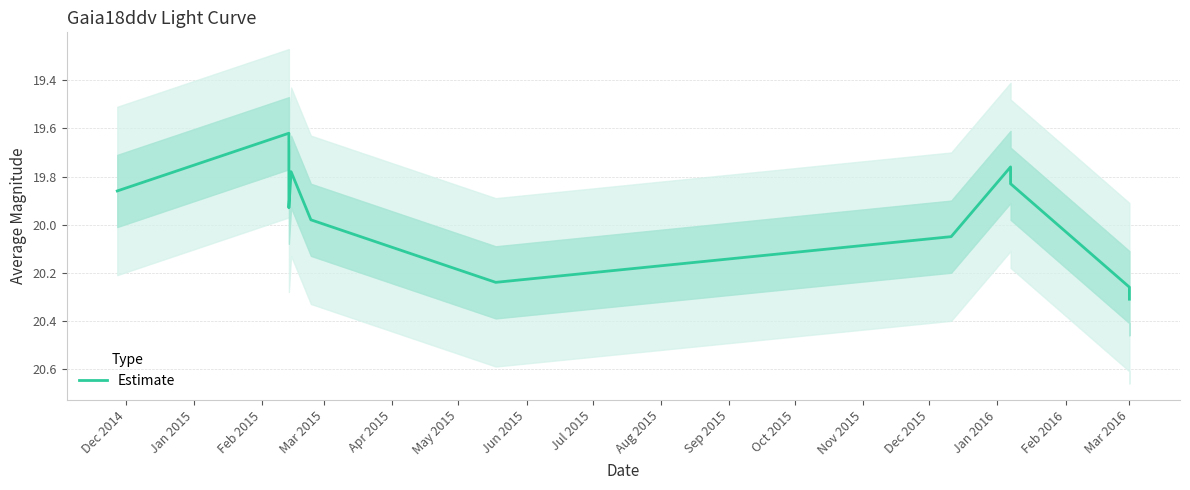

Is it true that the value at Jul 2015 is 10.9?

False